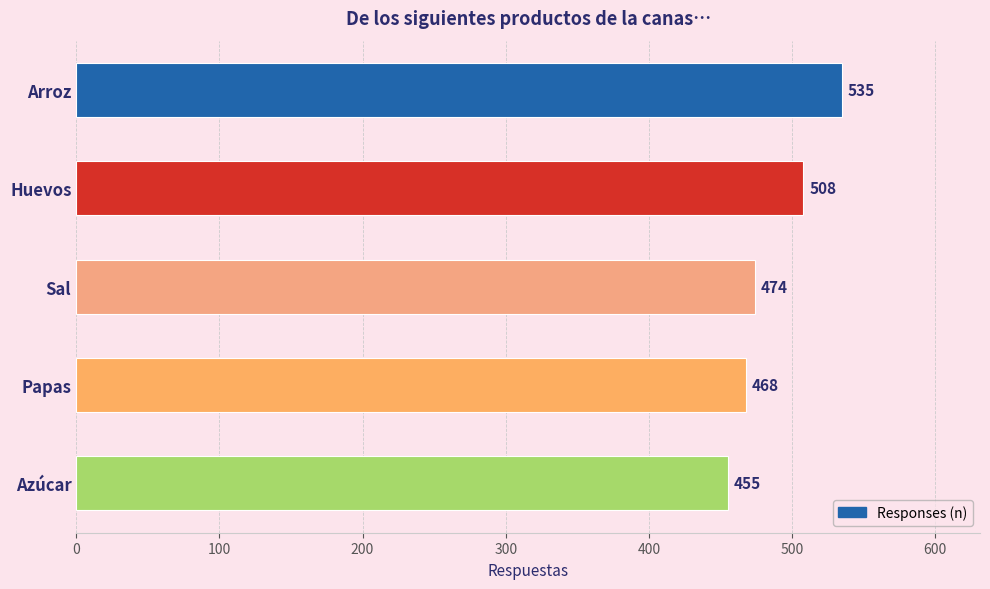

What is the sum of all values?

2440